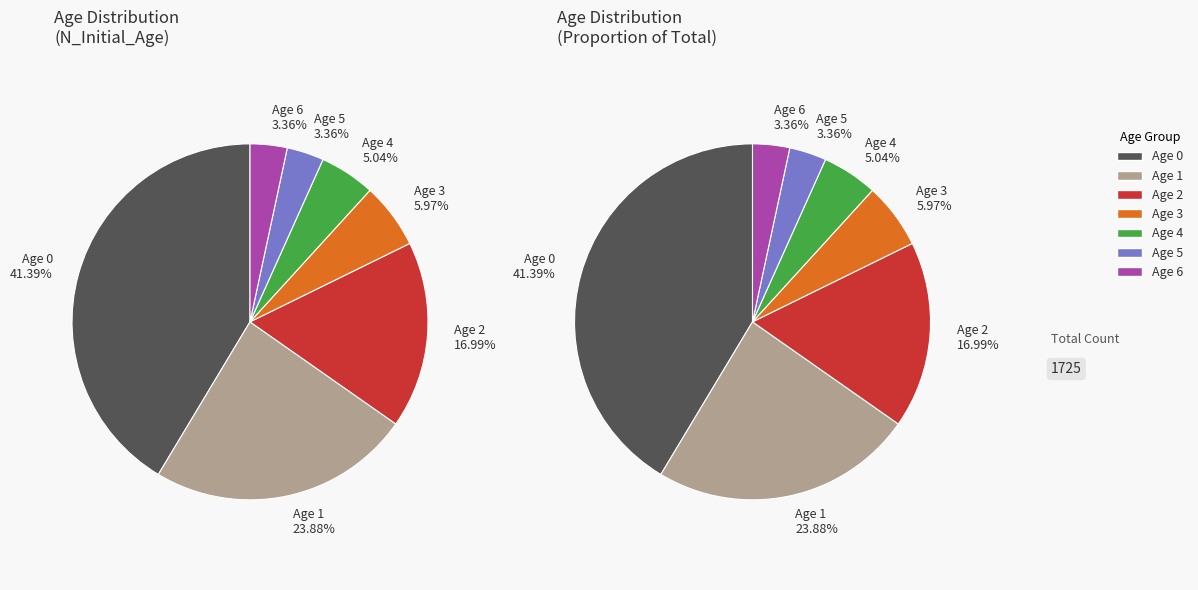

Count the number of slices in the pie.

7